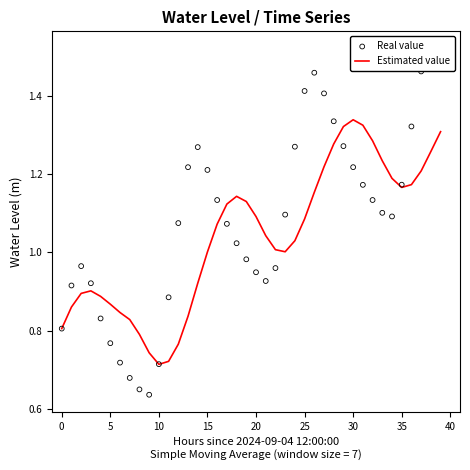

What is the total value across all series at 19?

2.1